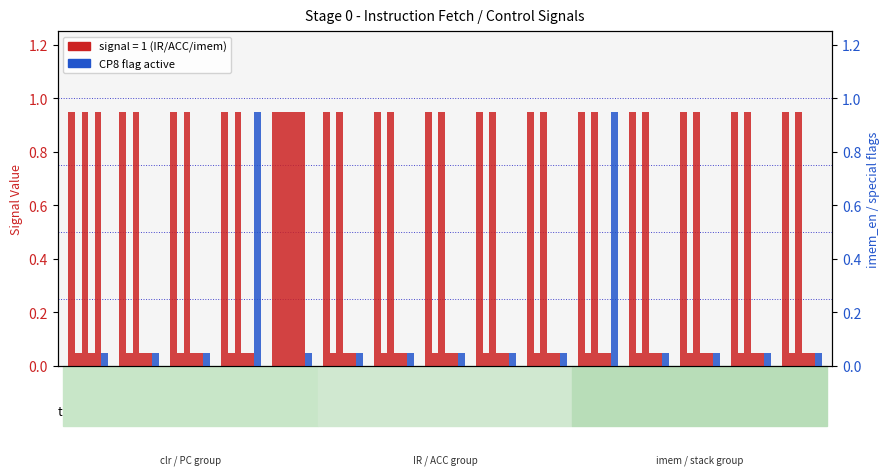

What is the difference between the highest and lowest values at T2?

0.9